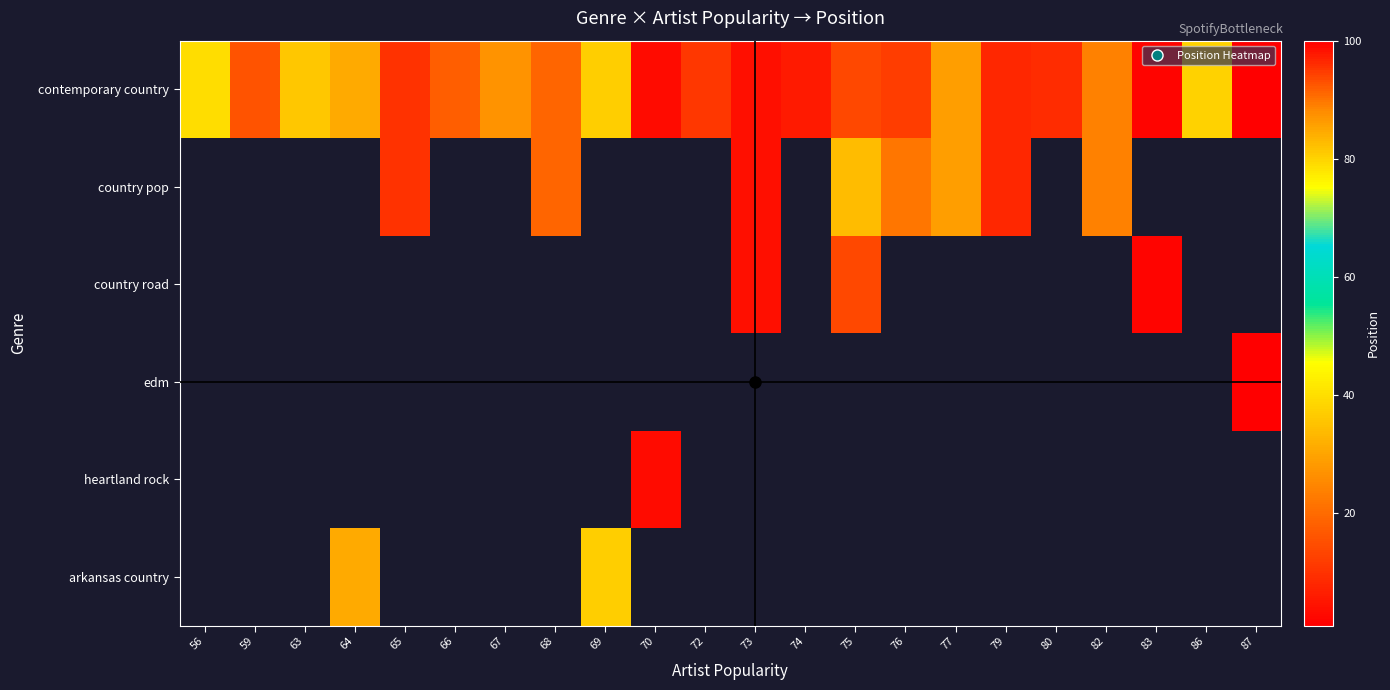

Which series has the largest total across all categories?

contemporary country